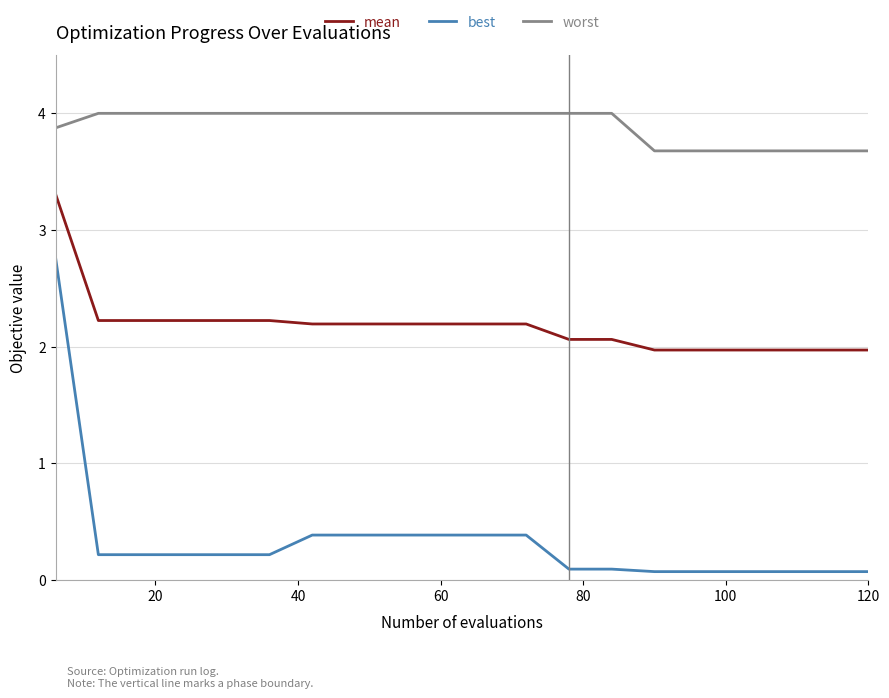

What is the greatest value displayed?

4.0